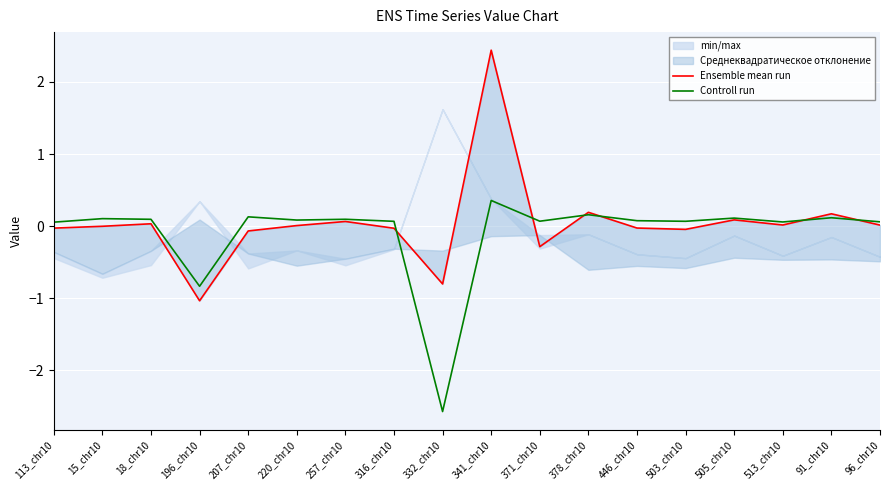

How many categories are shown in the chart?

18